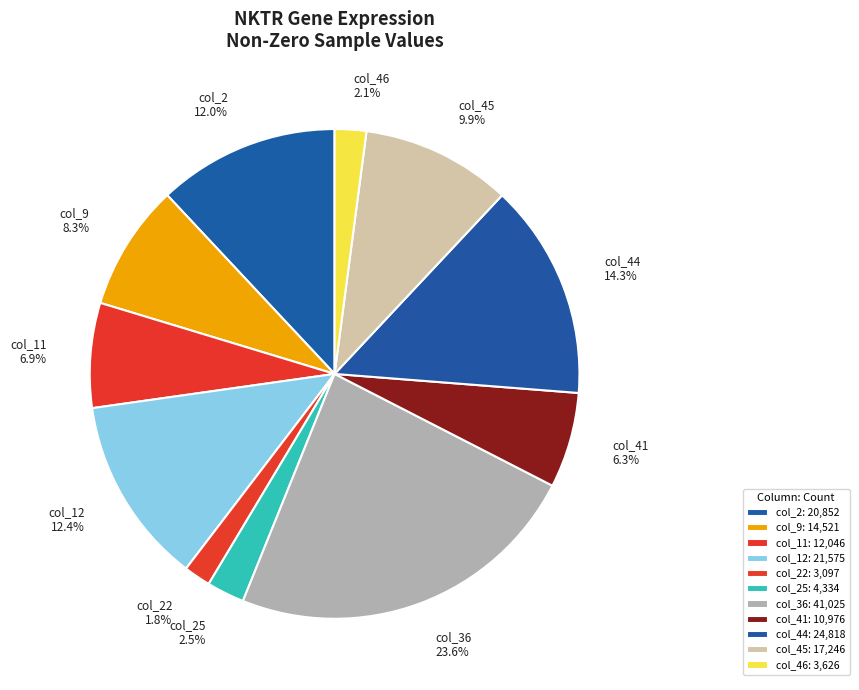

Combined, do col_45 9.9% and col_25 2.5% account for over 50%?

No